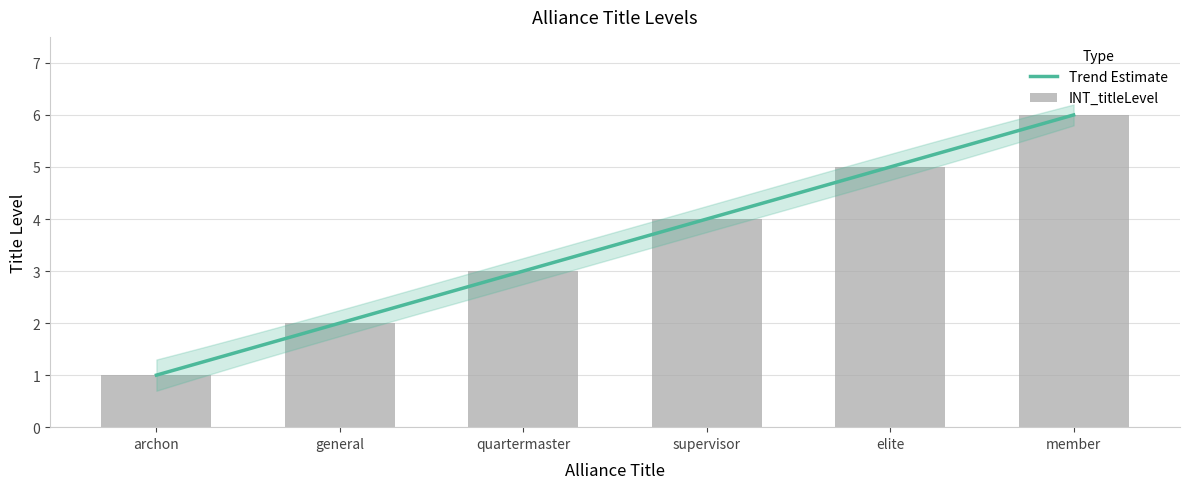

What is the greatest value displayed?

6